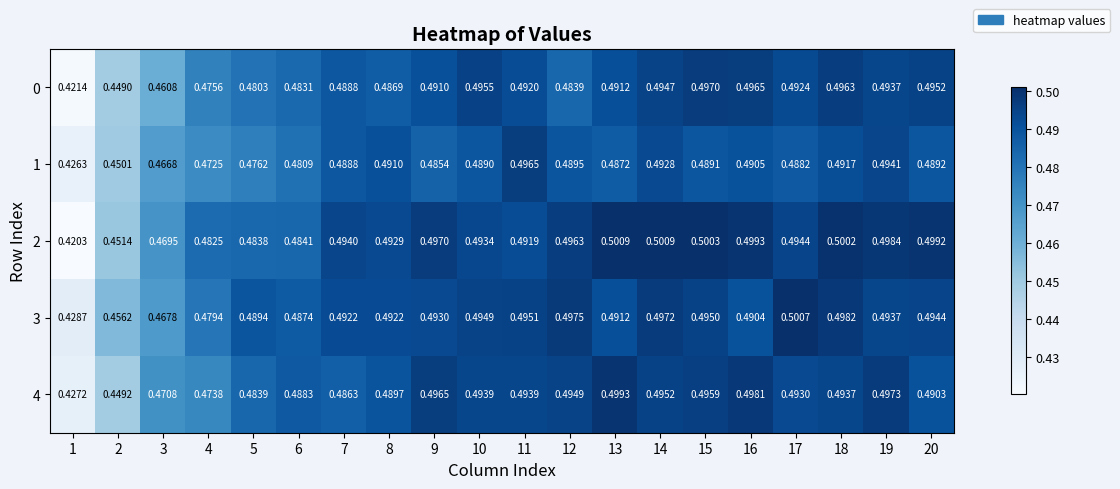

At which category does the chart reach its peak across all series?

13